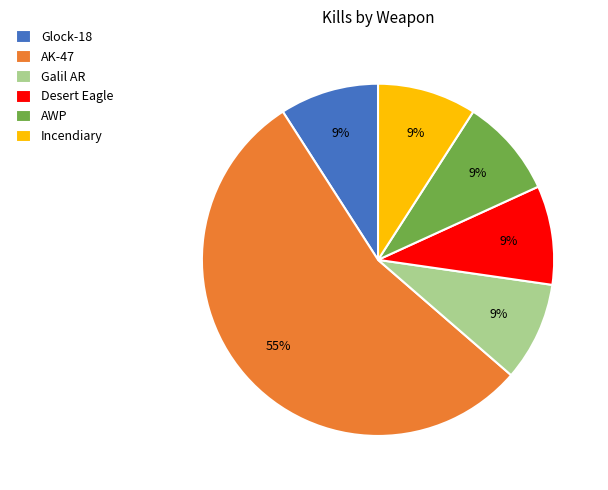

To the nearest percent, what portion does Incendiary represent?

9%